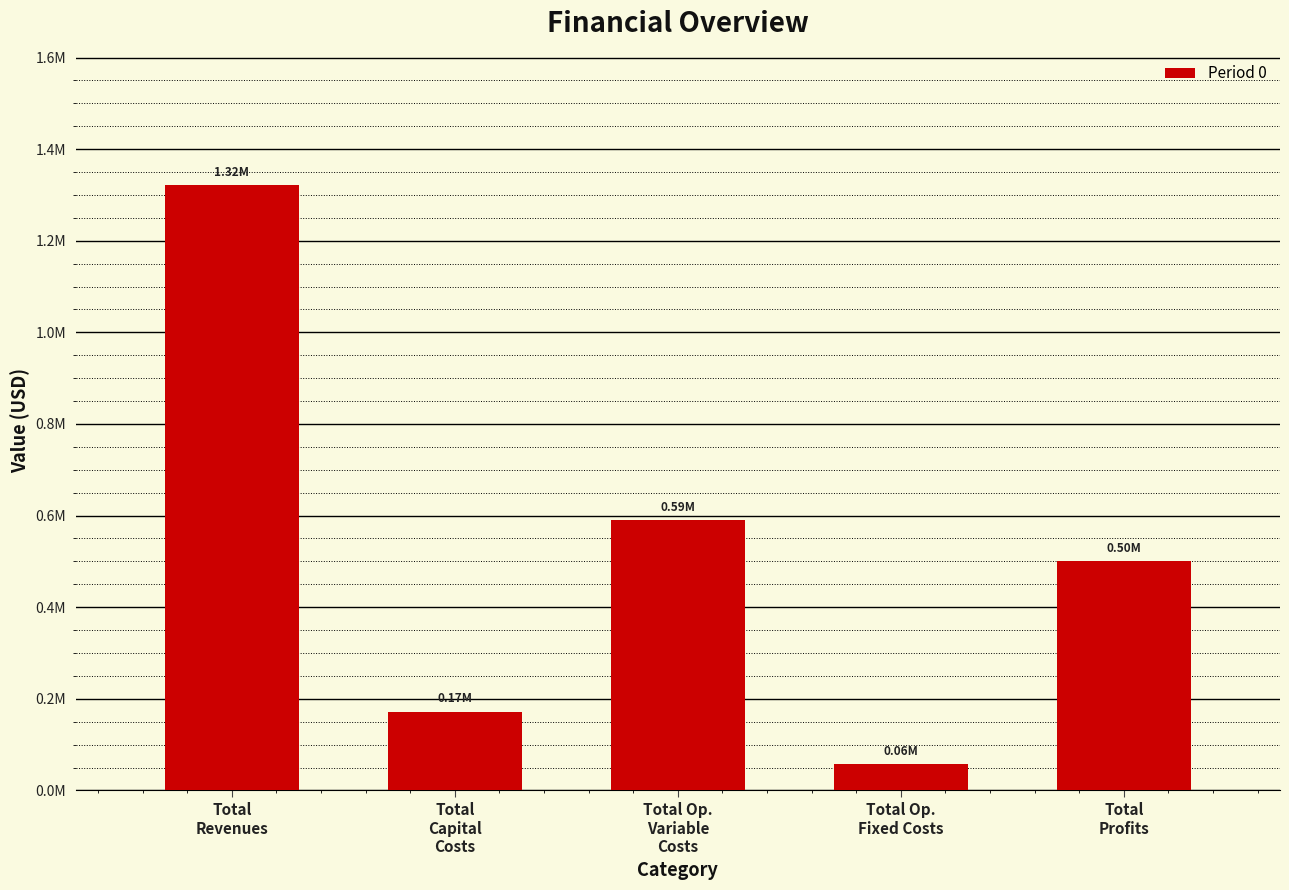

Does the chart contain any negative values?

No